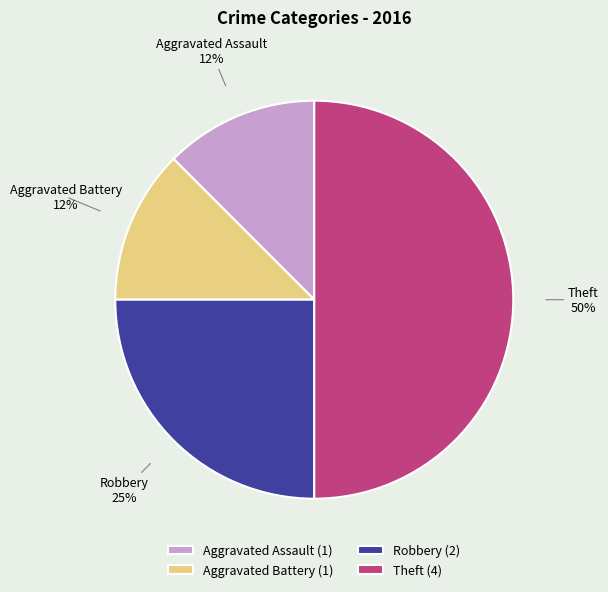

Count the number of slices in the pie.

4